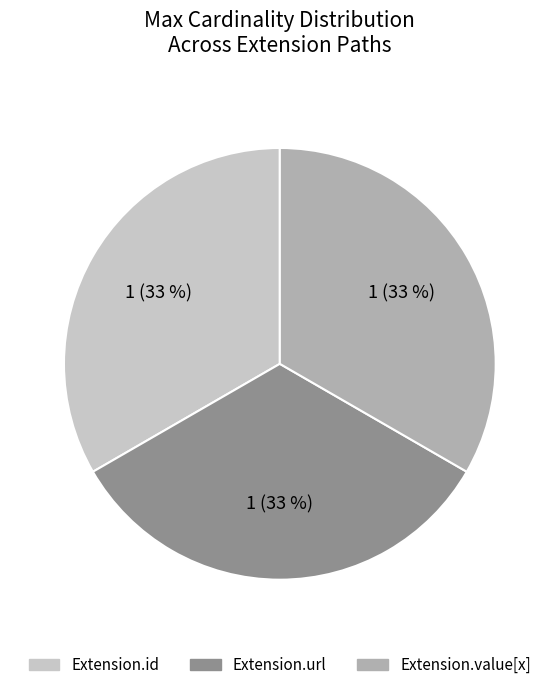

Is there a majority slice in this chart?

No